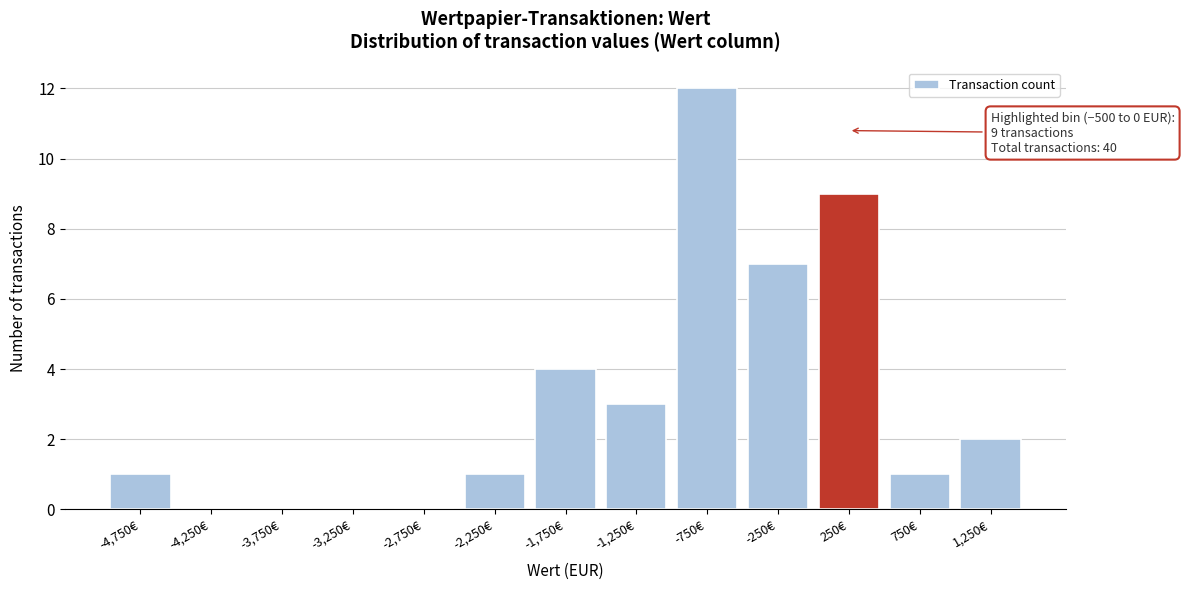

Reading left to right, what are all the values shown in this chart?

-4,750€=1	-4,250€=0	-3,750€=0	-3,250€=0	-2,750€=0	-2,250€=1	-1,750€=4	-1,250€=3	-750€=12	-250€=7	250€=9	750€=1	1,250€=2